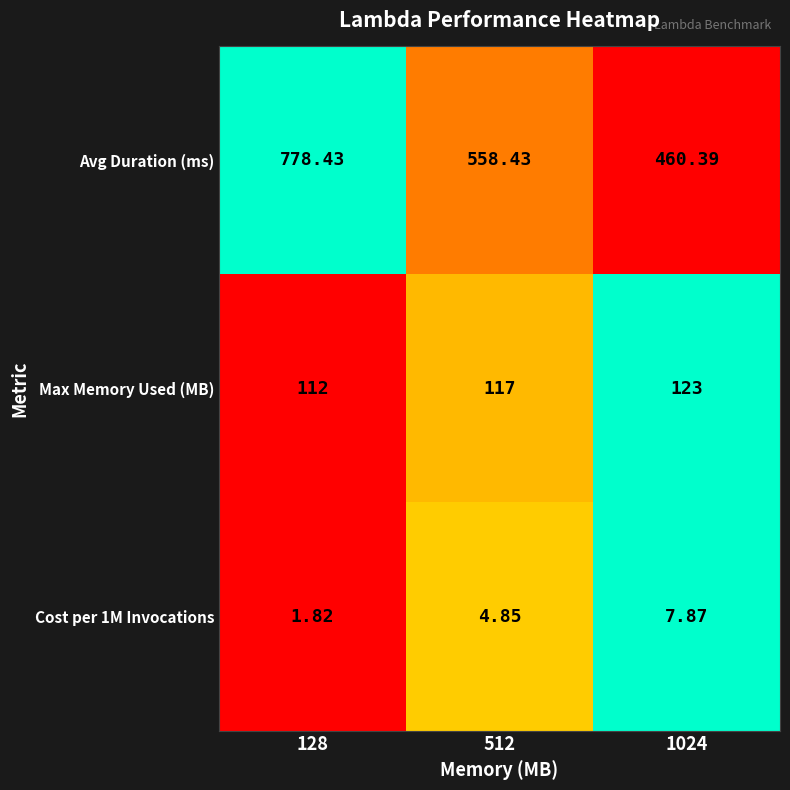

What is the spread (max minus min) of values at 1024?

452.5